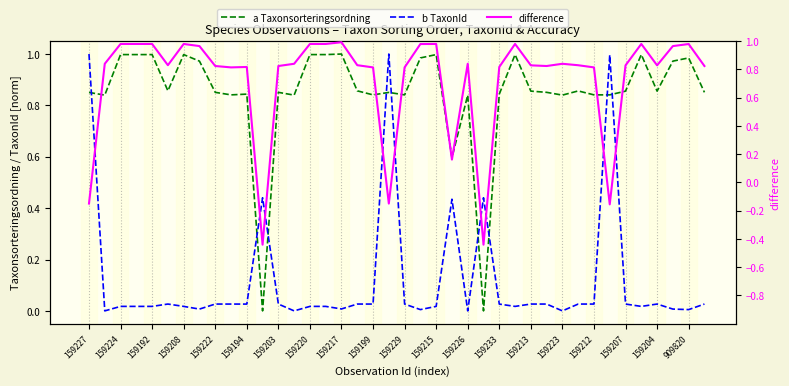

What is the difference between the maximum and second lowest values in the b TaxonId series?

1.0